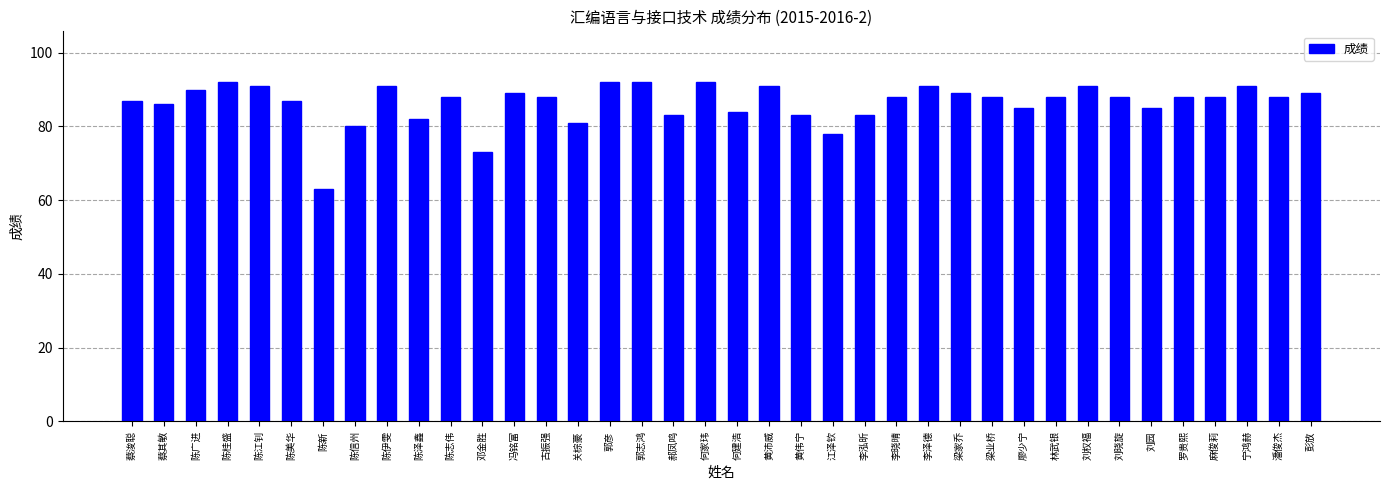

How many categories are shown in the chart?

38